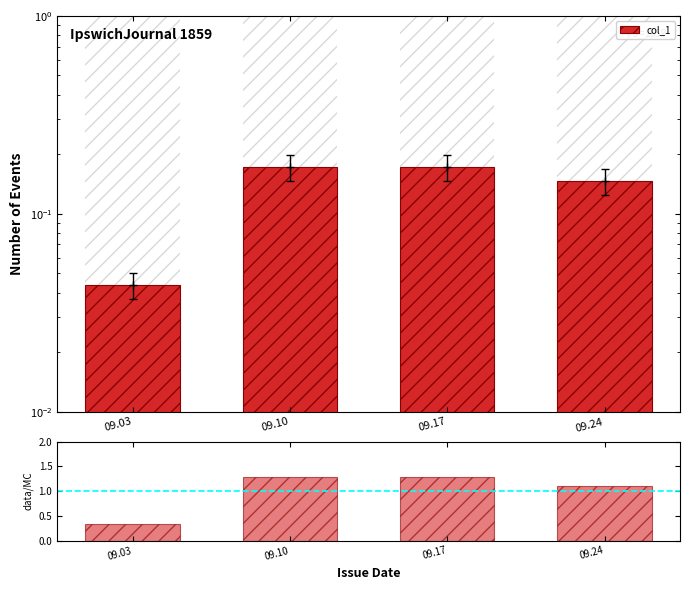

Reading left to right, transcribe all the data shown in this chart.

col_1: 09.03=0.0	09.10=0.2	09.17=0.2	09.24=0.1
ratio: 09.03=0.3	09.10=1.3	09.17=1.3	09.24=1.1